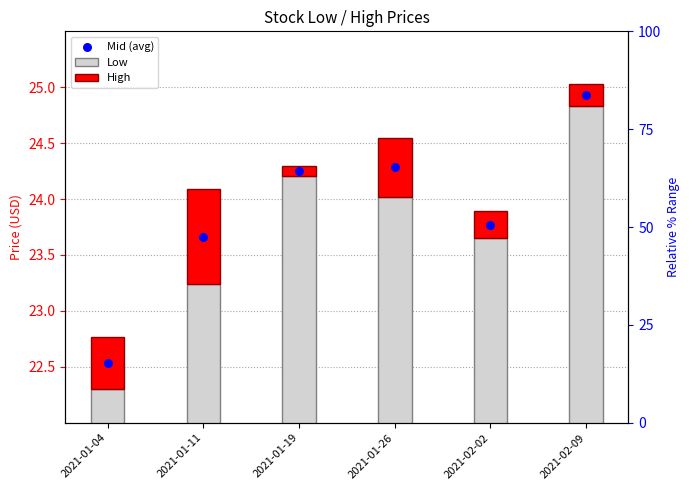

At how many categories does at least one series exceed 6?

6